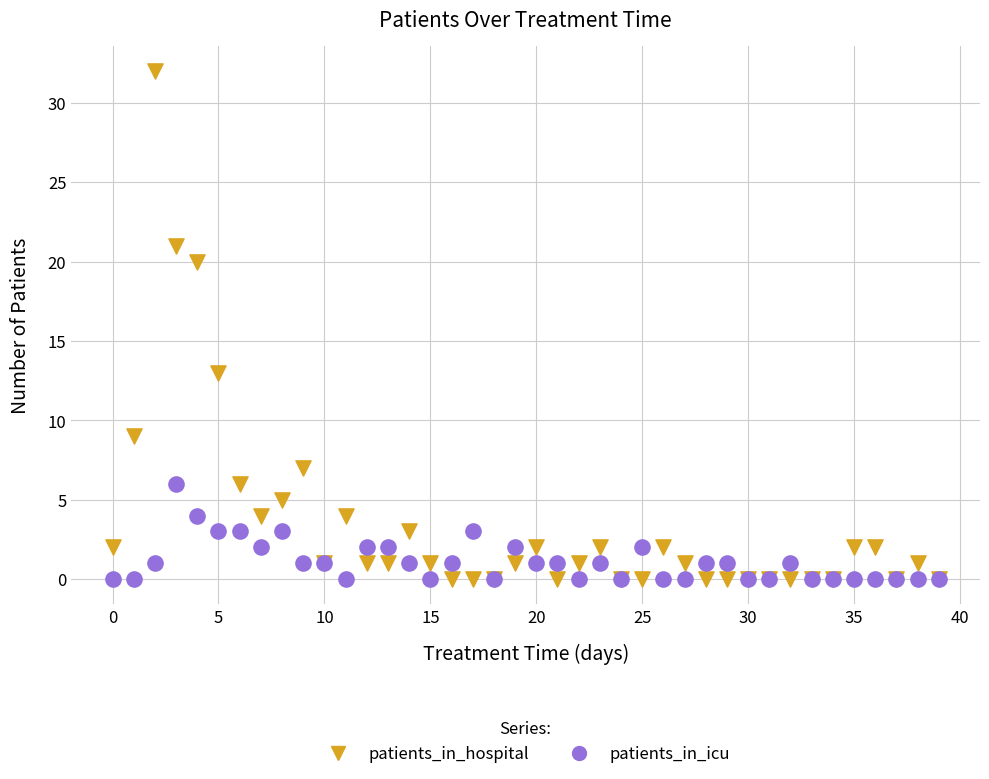

In the patients_in_hospital series, what Y value is closest to 16?

13